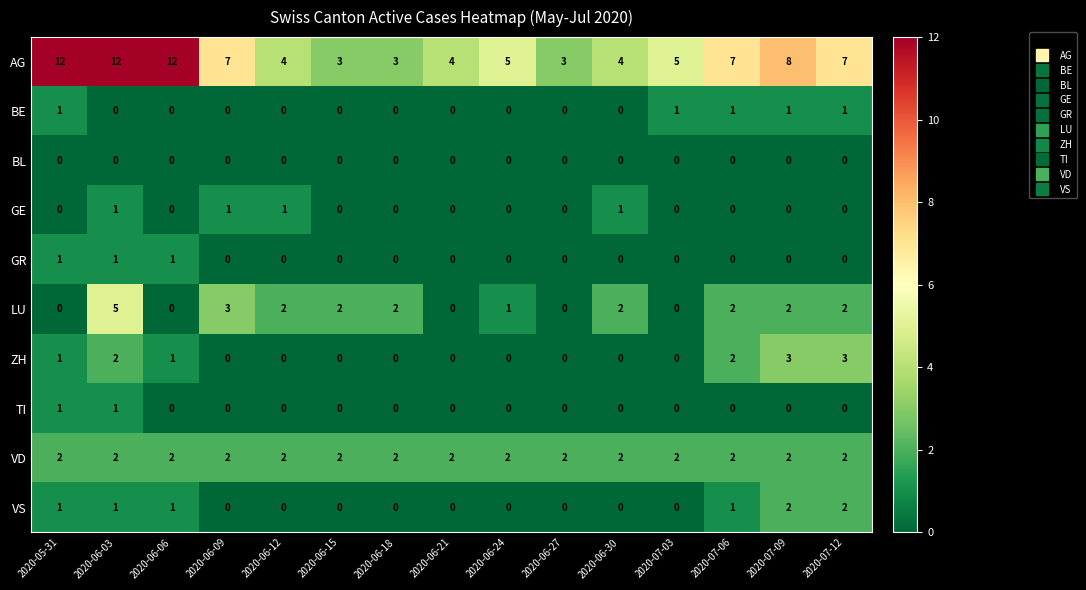

True or false: ZH has a value of 0 at 2020-06-18.

True